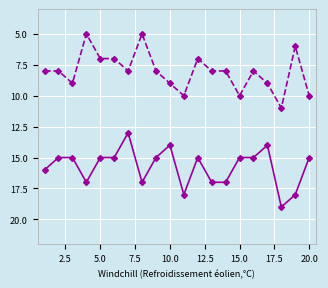

What is the maximum value shown in the chart?

19